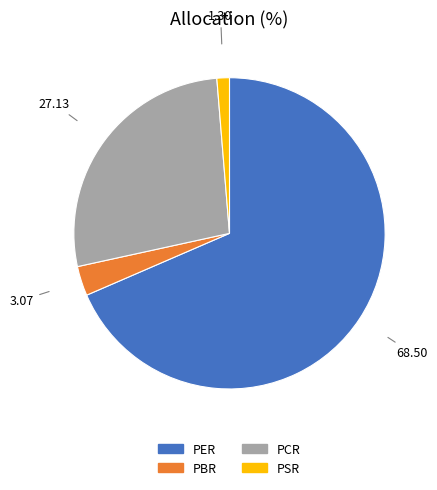

How many segments does this pie chart have?

4